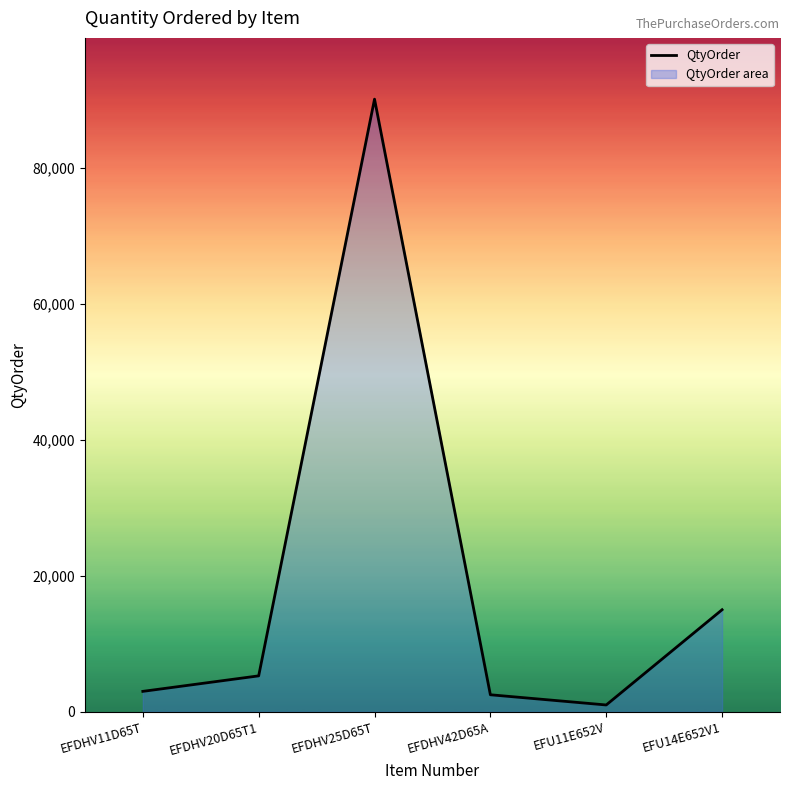

Which label corresponds to the largest value in the chart?

EFDHV25D65T